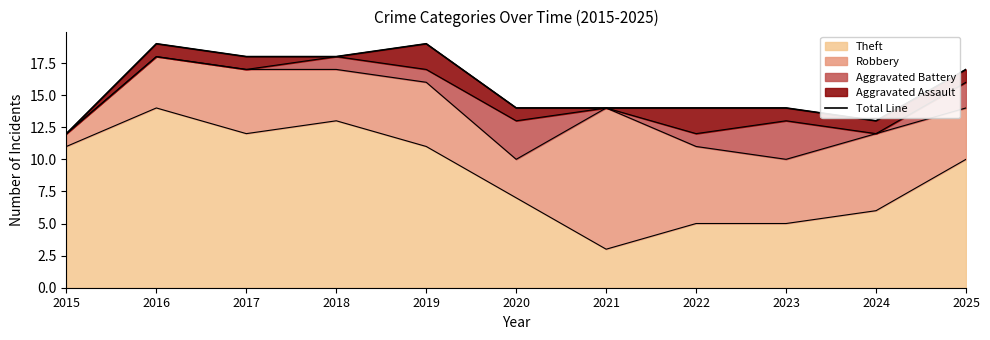

Is it true that the value at 2024 is 13?

True